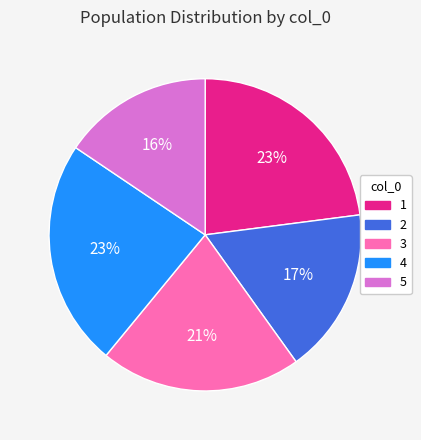

Which has a higher value, 5 or 1?

1